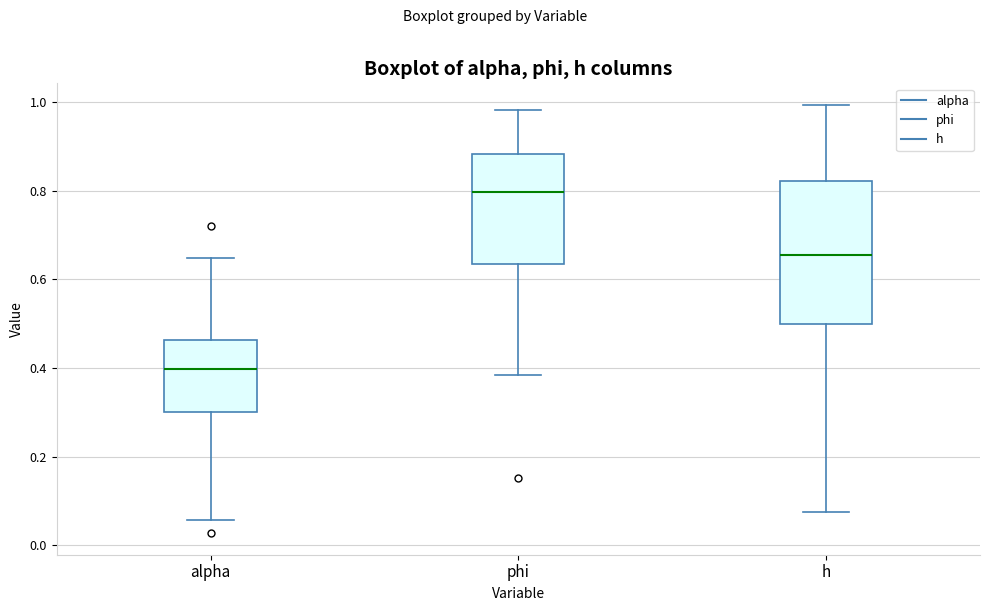

Which box is the tallest, from its lower edge to its upper edge?

h